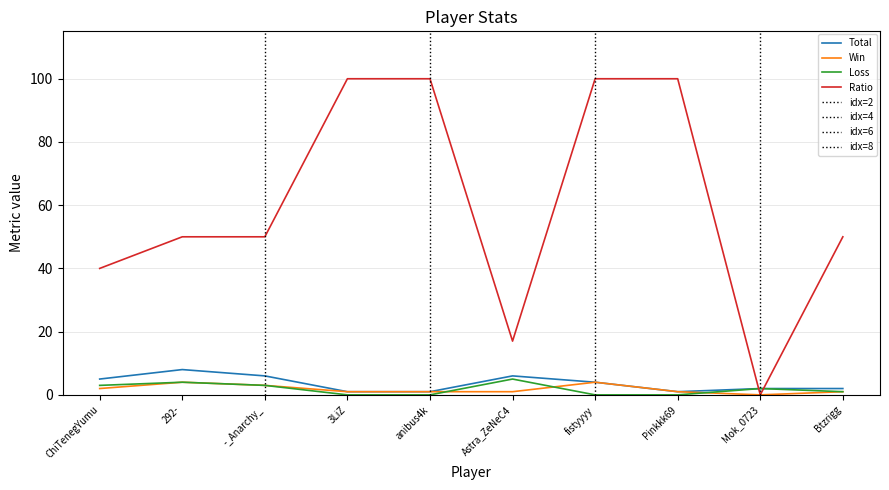

The Total series shows 6 at Astra_ZeNeC4. True or false?

True